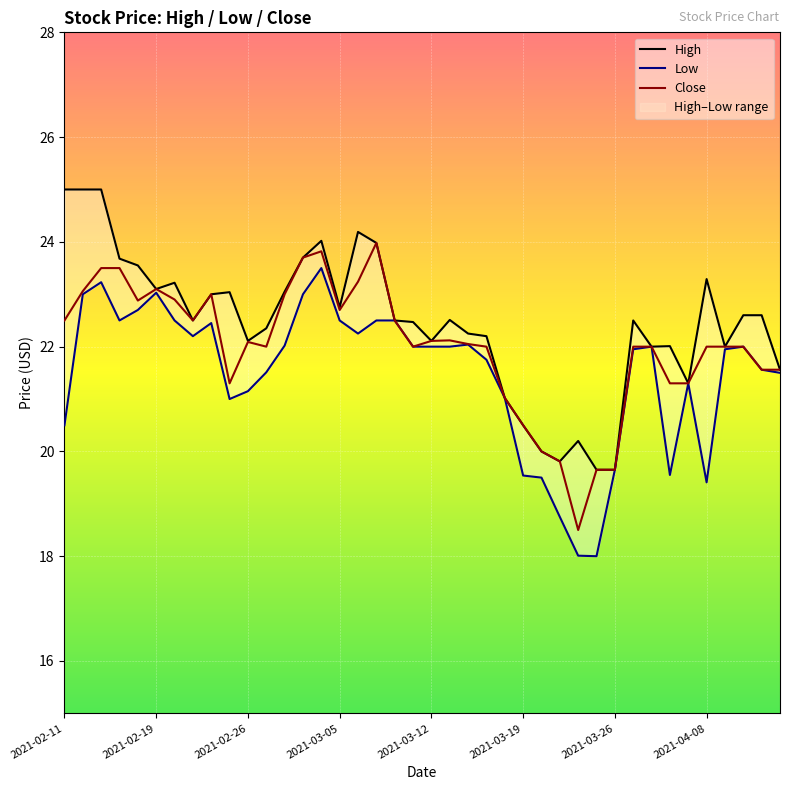

Which series has the widest spread of values?

Low